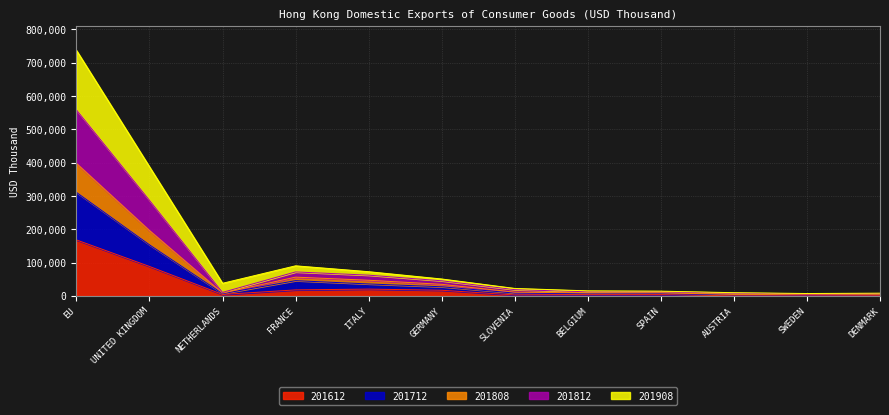

Rank the categories by 201712 value from lowest to highest.

SWEDEN, AUSTRIA, DENMARK, BELGIUM, SPAIN, NETHERLANDS, SLOVENIA, GERMANY, ITALY, FRANCE, UNITED KINGDOM, EU